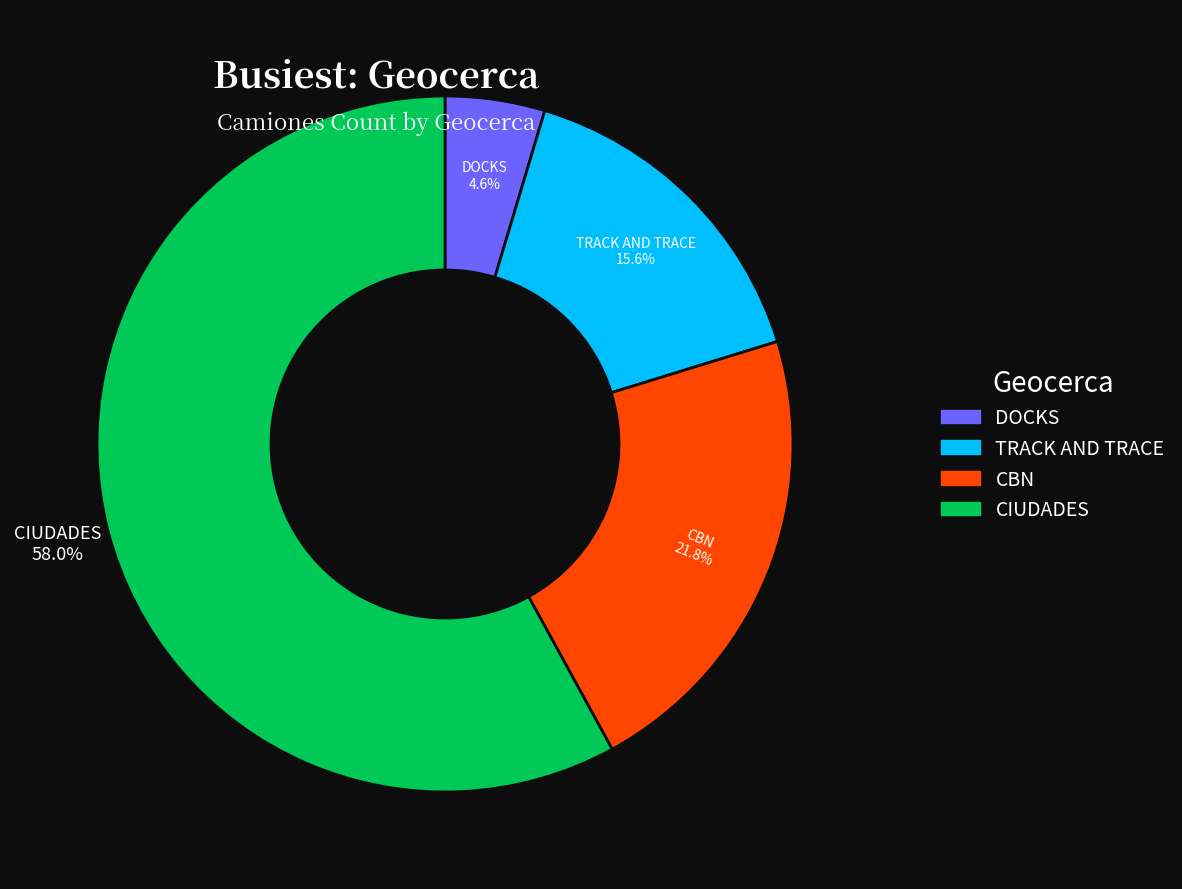

Is it true that CIUDADES is 58% of the pie?

True